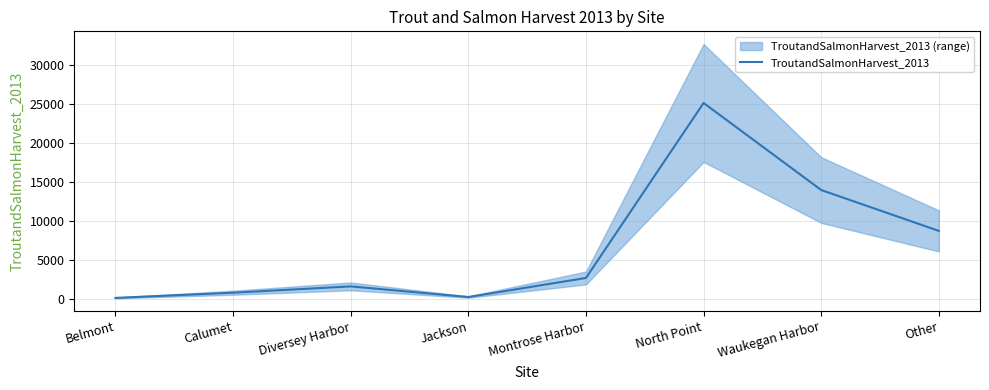

What is the value of the 7th point from the left?

14029